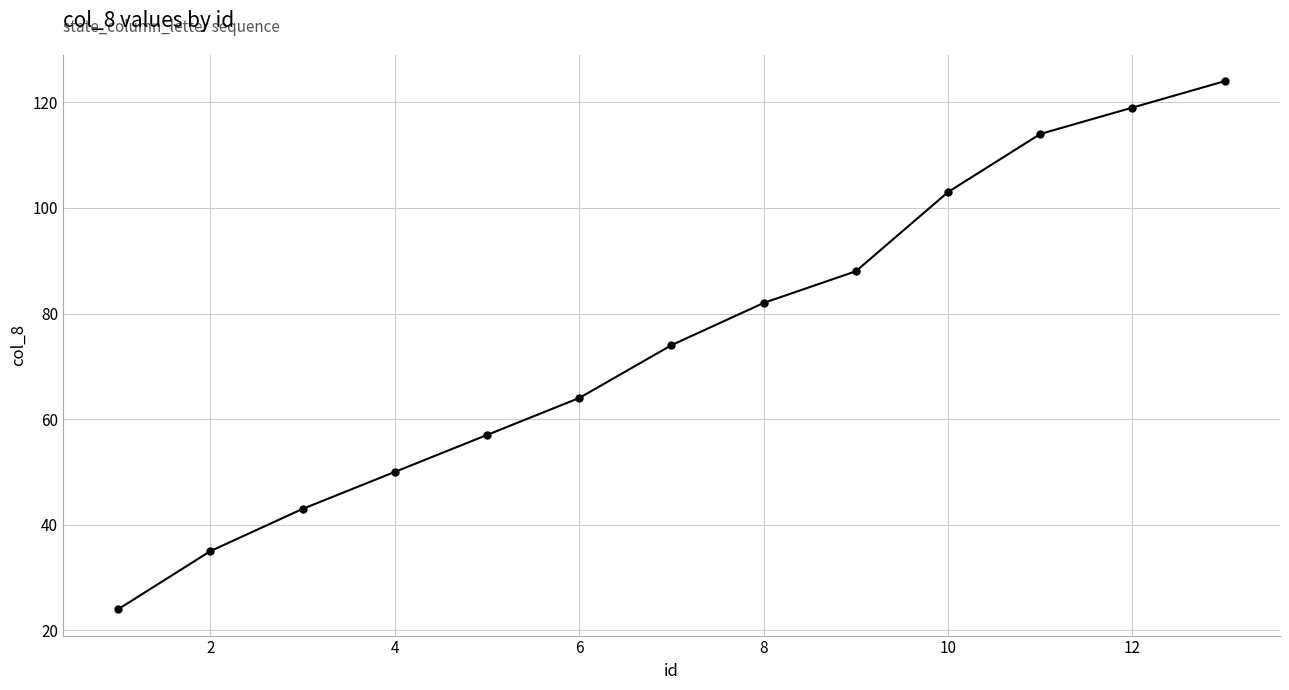

What is the smallest value displayed?

24